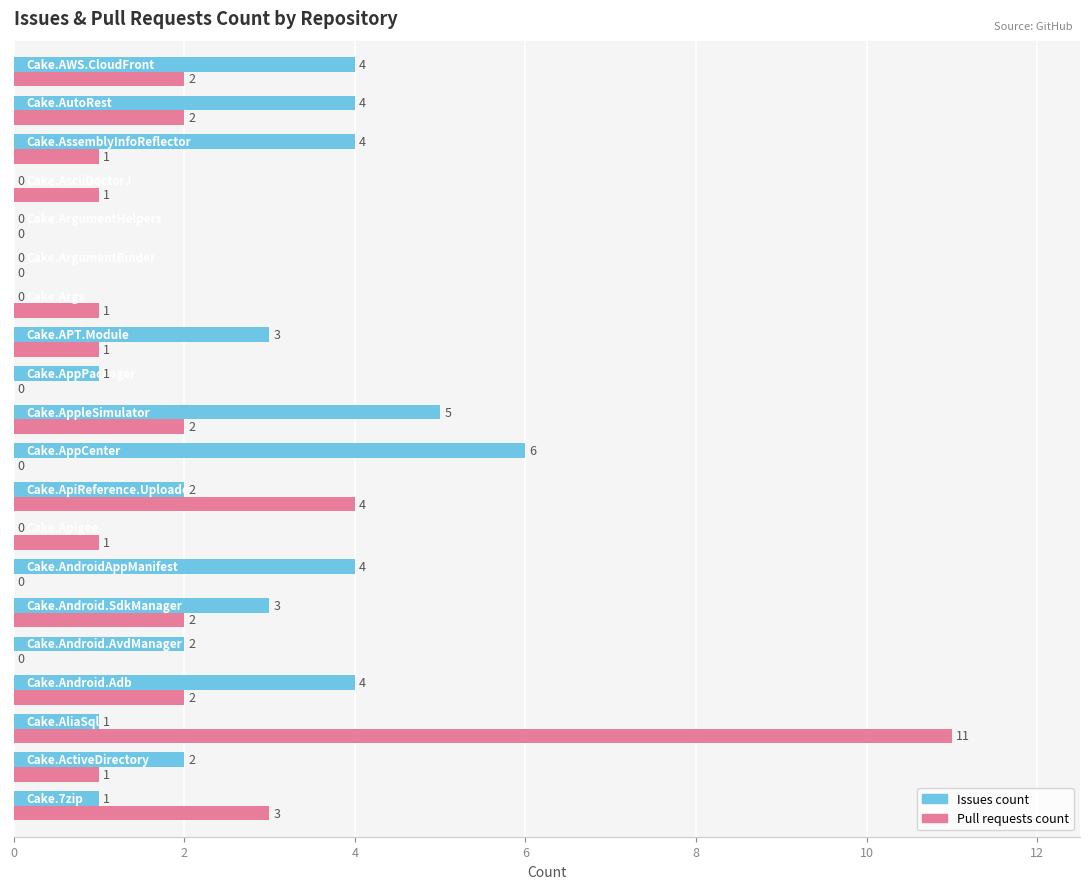

What is the sum of all Issues count values?

46